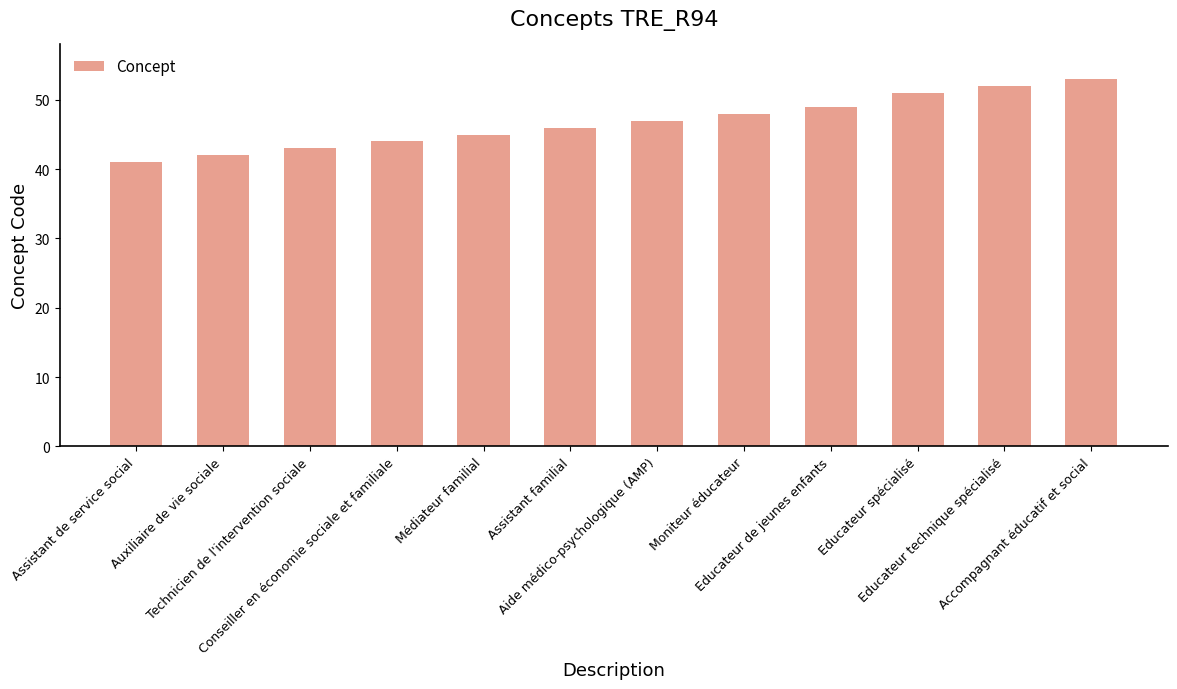

What is the difference between the second highest and second lowest values?

10